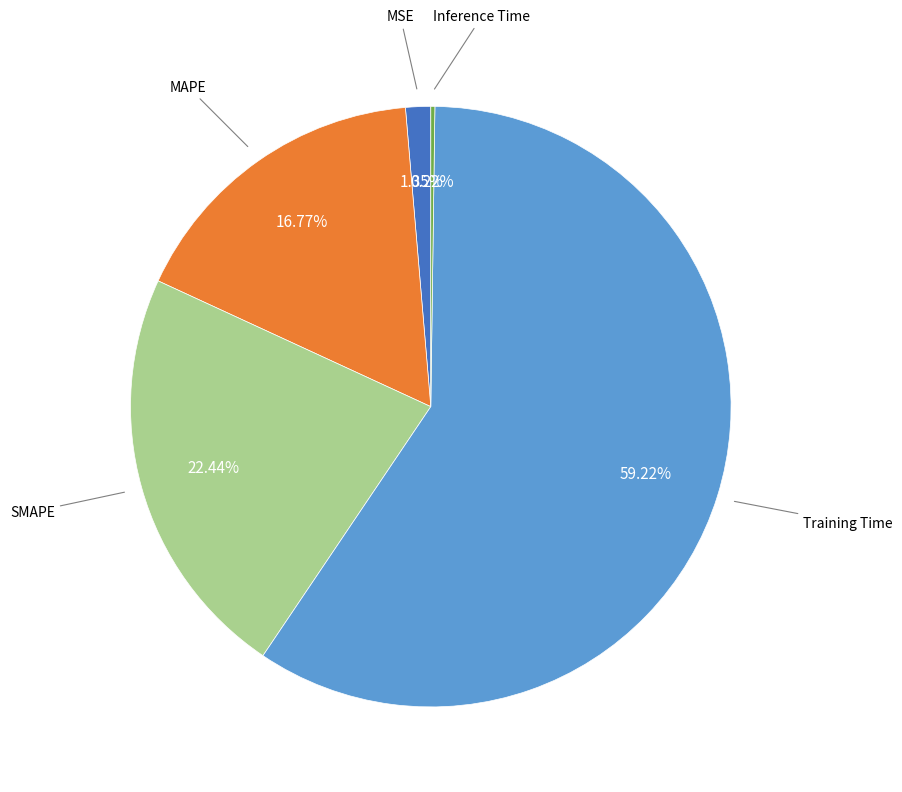

What is the majority slice?

Training Time